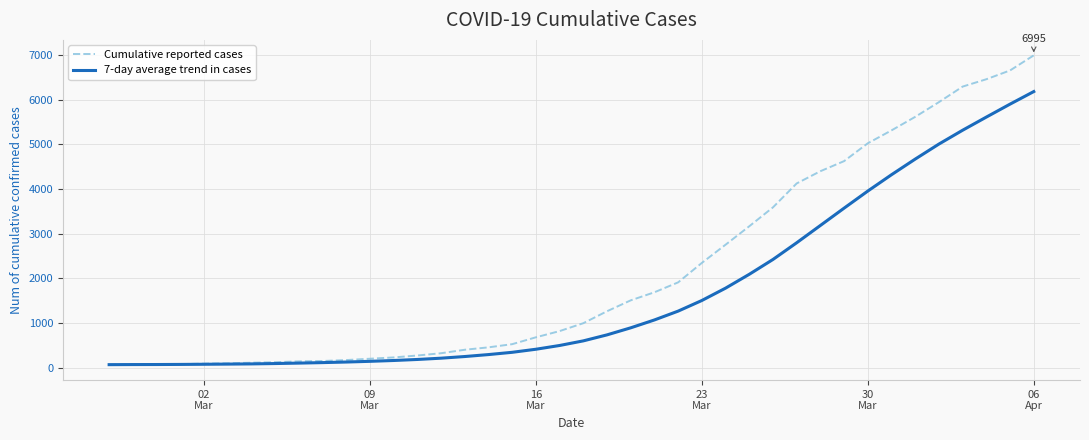

What is the average value of the 7-day average trend in cases series?

1655.9